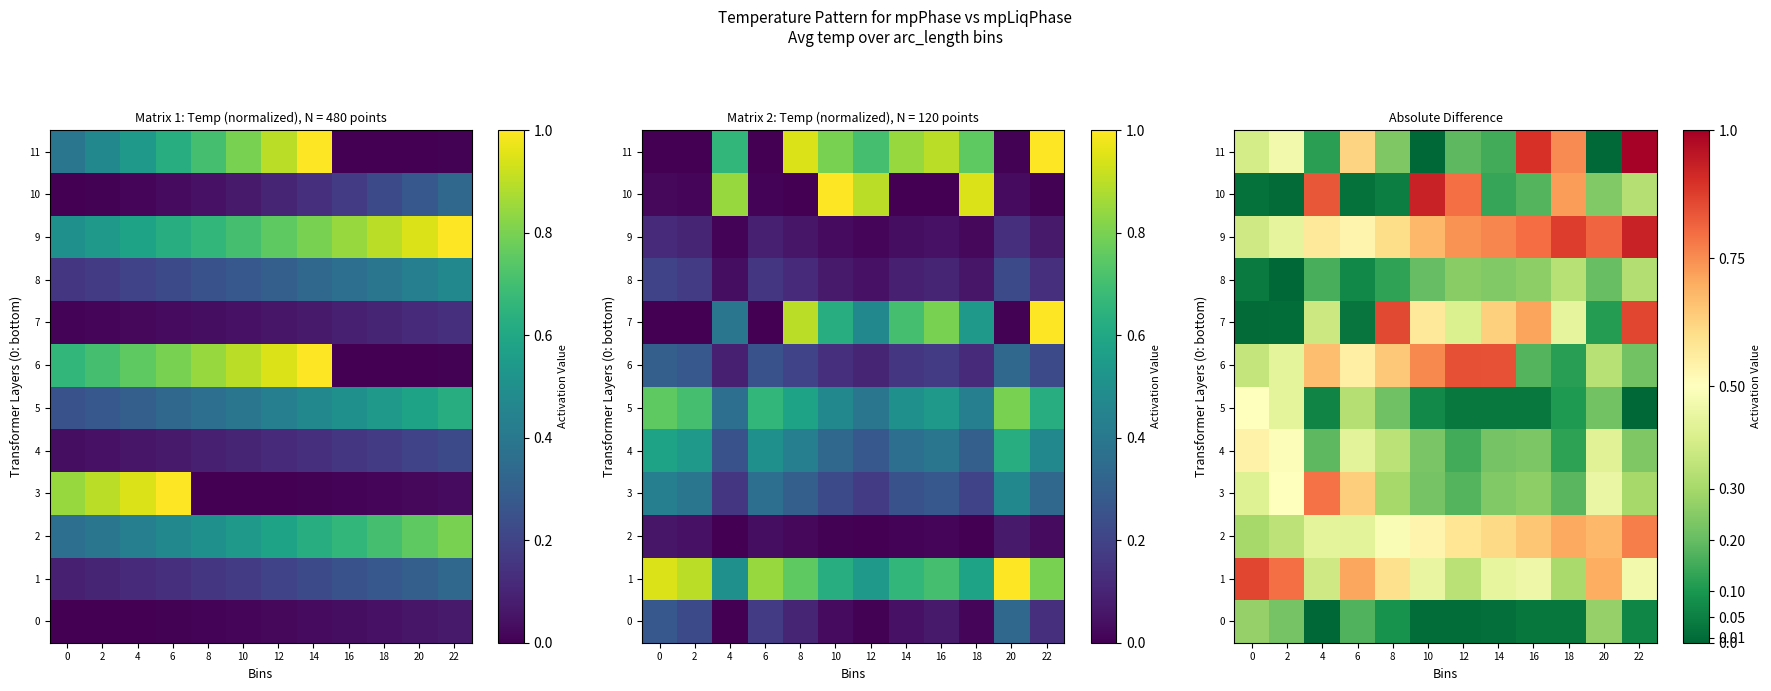

True or false: 3 has a value of 0.4 at 0.

True